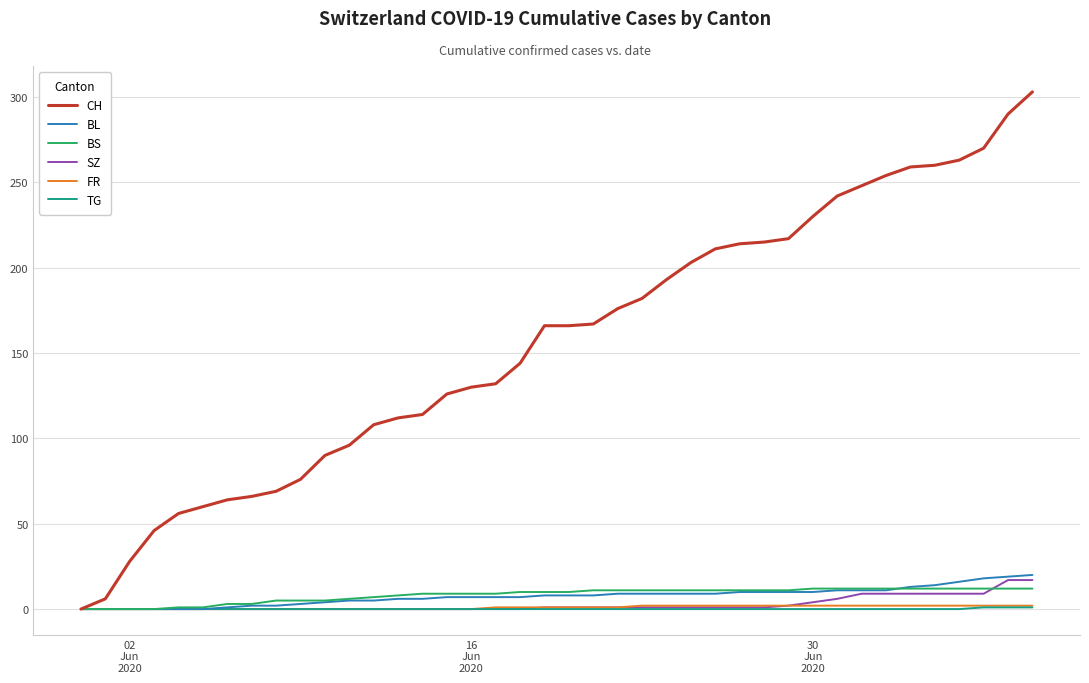

What is the maximum value shown in the chart?

303